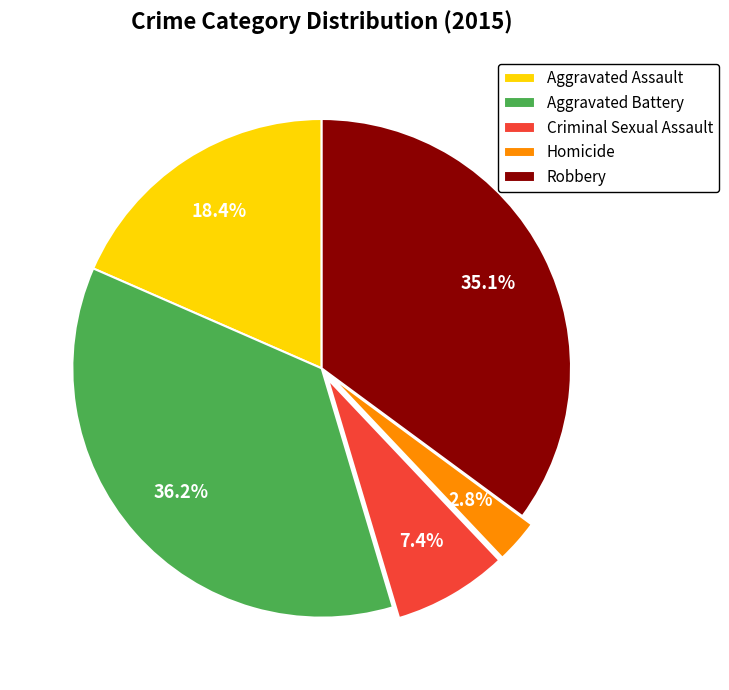

Does any single category account for the majority?

No